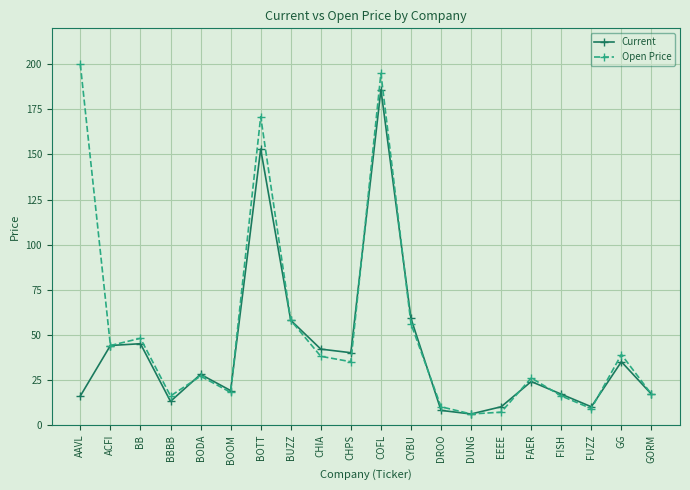

What is the total value across all series at AAVL?

216